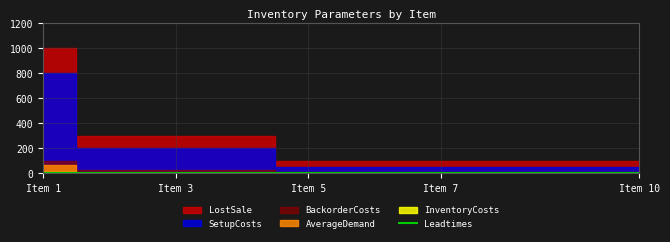

How many lines are shown in the chart?

6